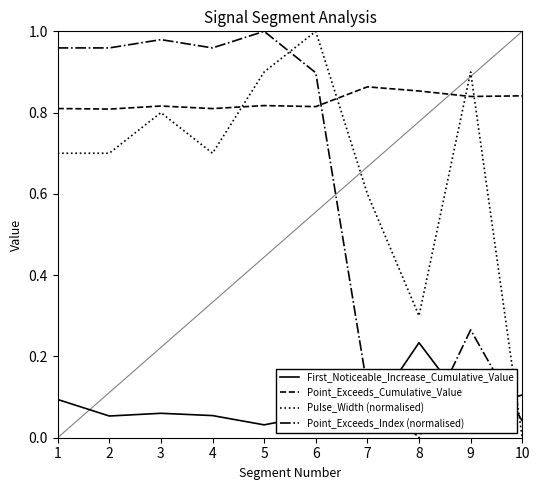

What is the total value across all series at 3?

2.7